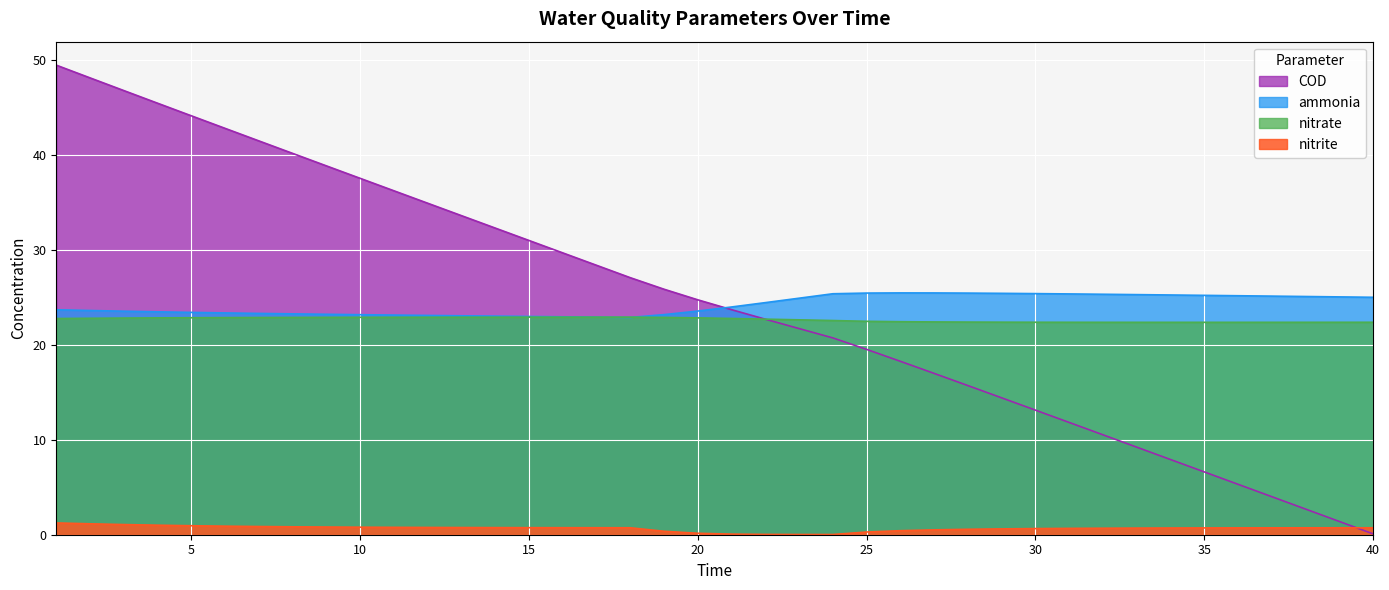

What is the difference between the maximum and minimum values in the nitrite series?

1.2